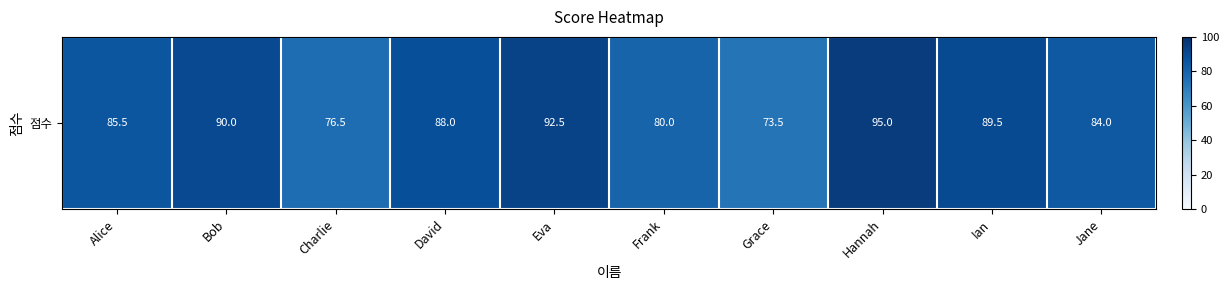

List the labels in order of value, largest first.

Hannah, Eva, Bob, Ian, David, Alice, Jane, Frank, Charlie, Grace